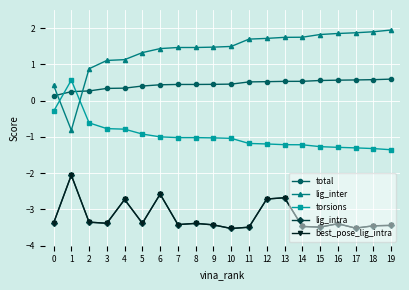

Which has a higher value, 2 or 0?

2